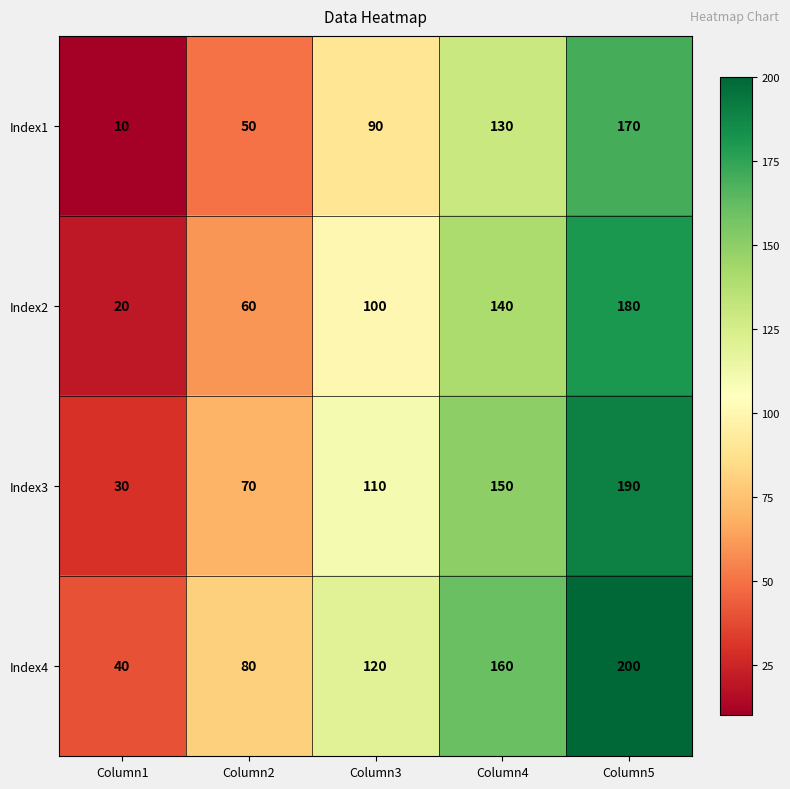

What is the difference between the highest and lowest values at Column5?

30